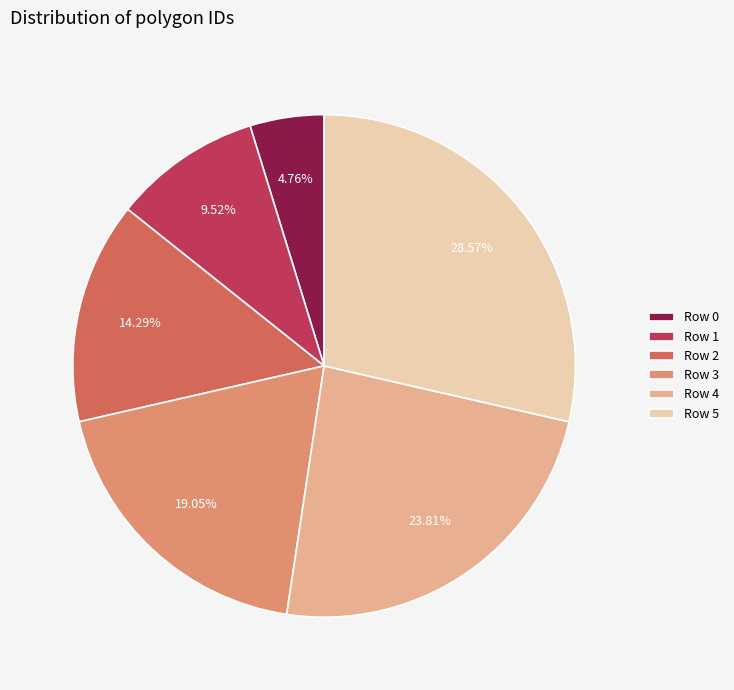

Does Row 4 represent more than half of the total?

No